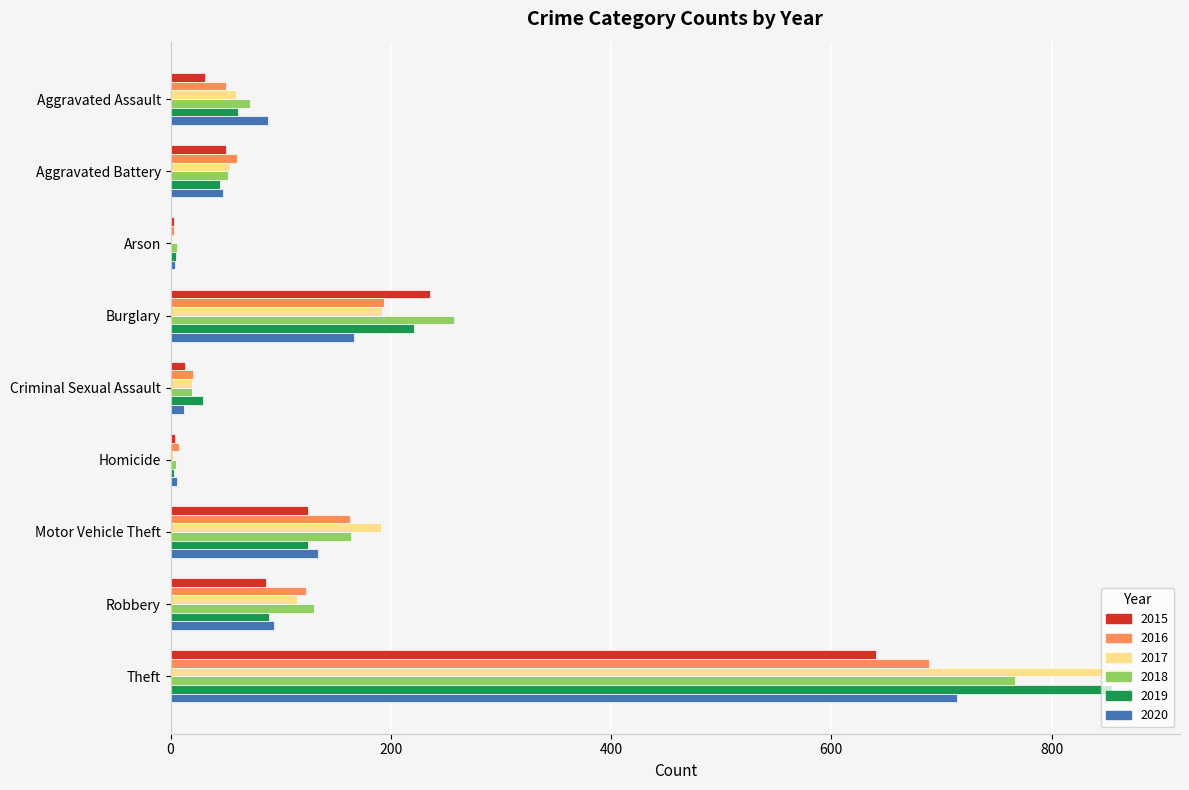

What is the approximate value of 2020 at Burglary, to the nearest 100?

200